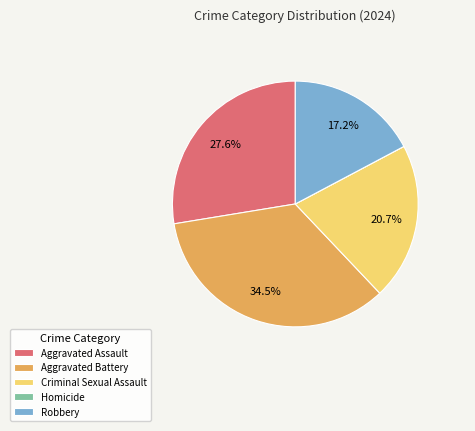

Combined, do Robbery and Aggravated Battery account for over 50%?

Yes